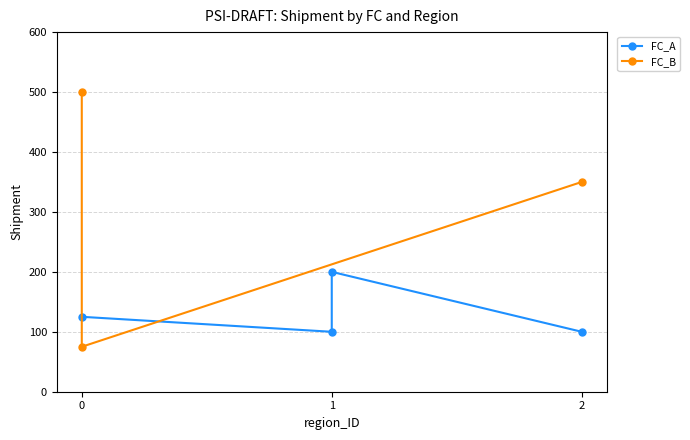

How many values exceed 125?

1